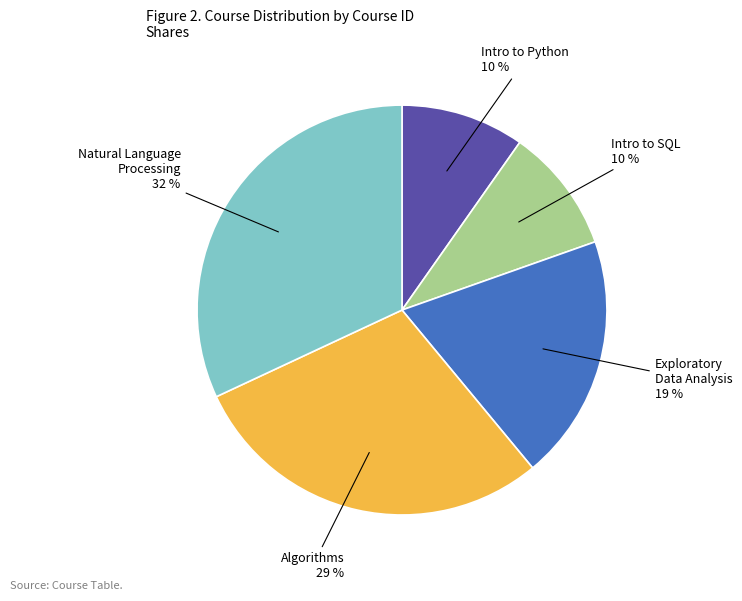

Is it true that Intro to Python is 10% of the pie?

True